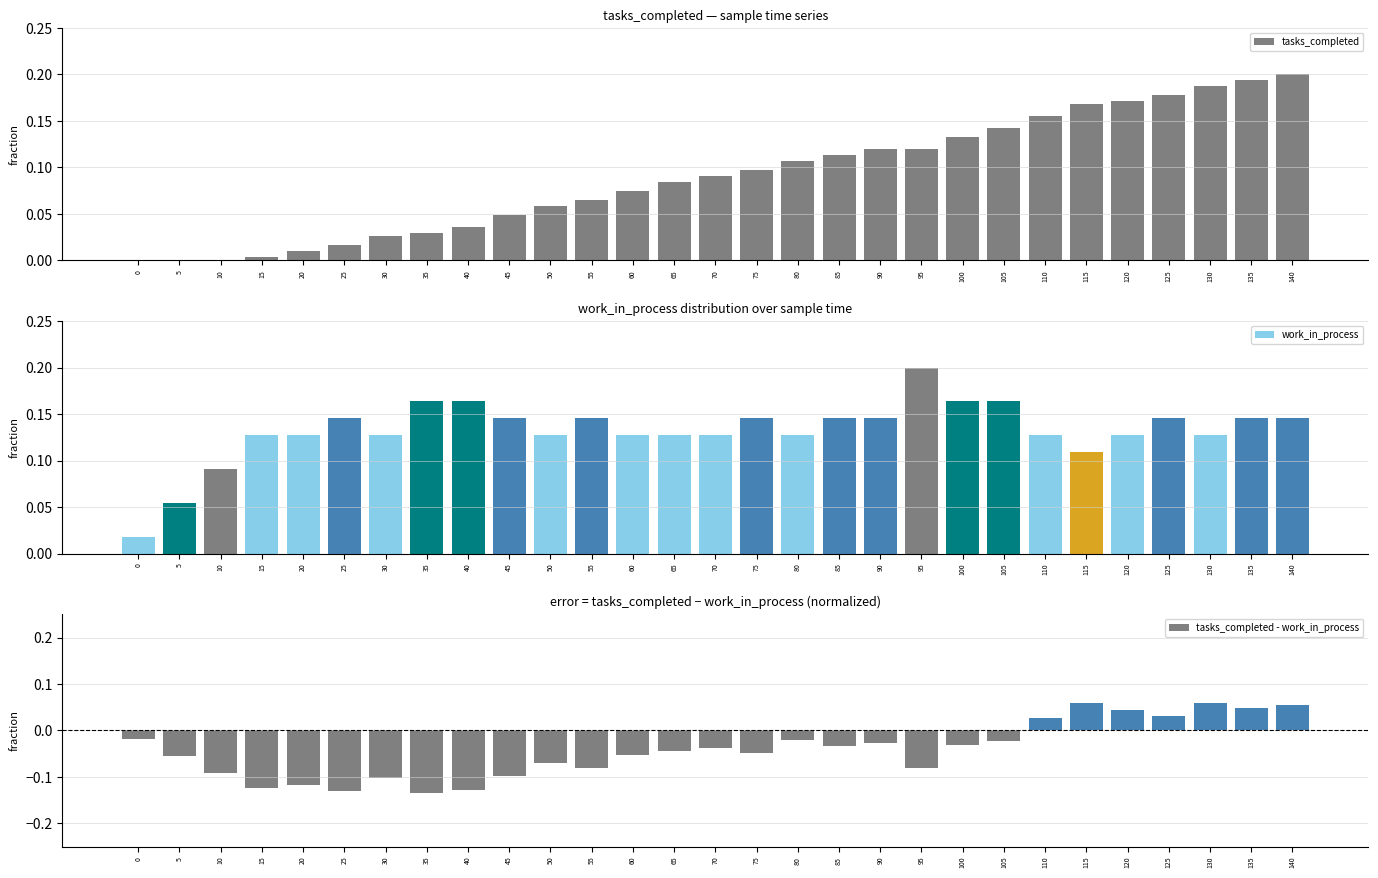

List the series in order of their peak value, lowest first.

tasks_completed - work_in_process, tasks_completed, work_in_process